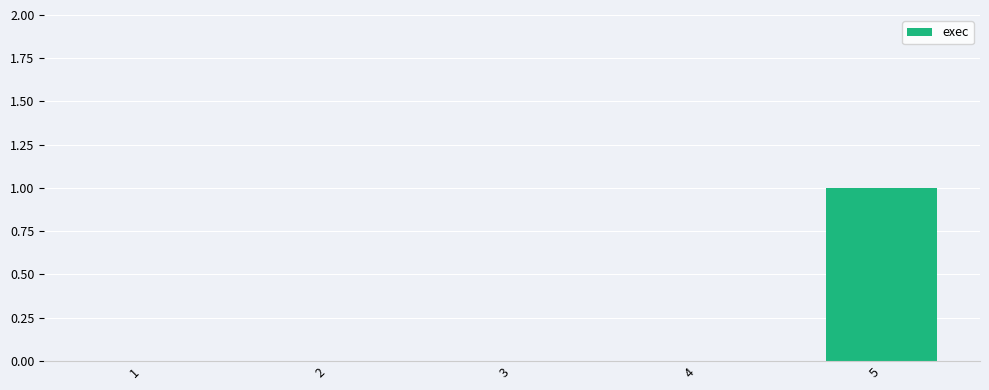

Count the values in the range 0 to 1.

5